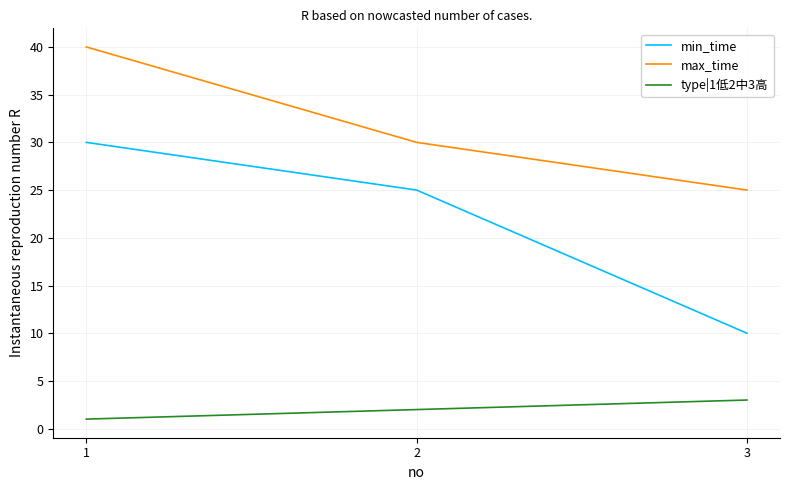

Reading left to right, what are all the values shown in this chart?

min_time: 30	25	10
max_time: 40	30	25
type|1低2中3高: 1	2	3